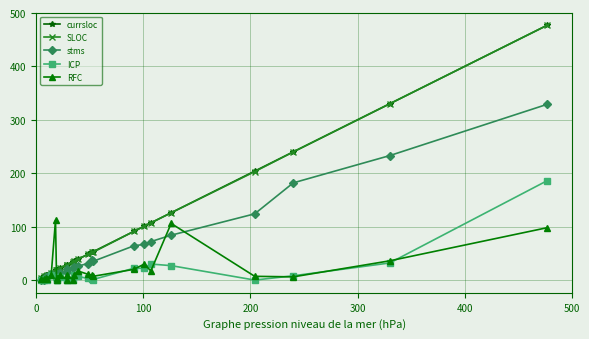

What are all the series names shown in the legend?

currsloc, SLOC, stms, ICP, RFC